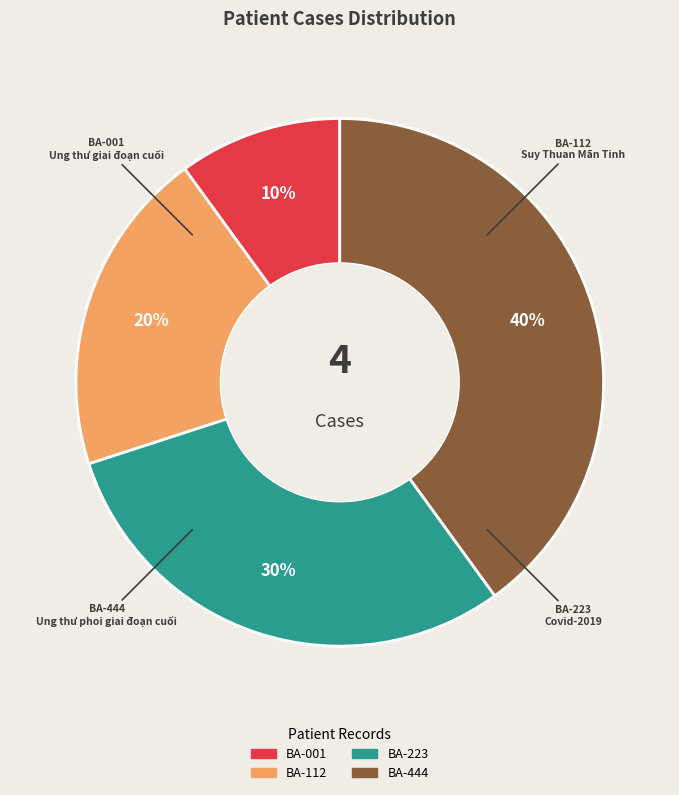

Rank the categories by value from lowest to highest.

BA-001, BA-112, BA-223, BA-444